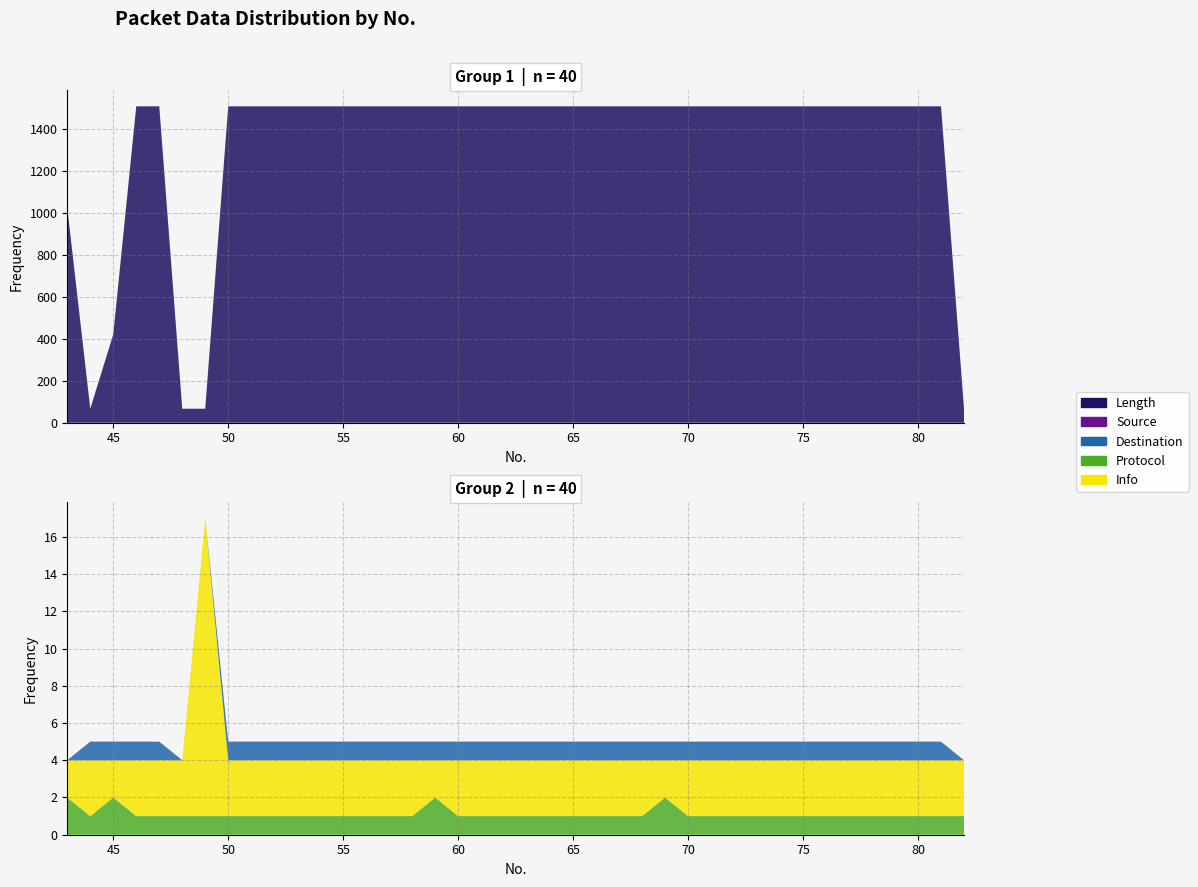

Reading left to right, list all the values displayed in this chart.

Length: 43=1025	44=66	45=421	46=1510	47=1510	48=66	49=66	50=1510	51=1510	52=1510	53=1510	54=1510	55=1510	56=1510	57=1510	58=1510	59=1510	60=1510	61=1510	62=1510	63=1510	64=1510	65=1510	66=1510	67=1510	68=1510	69=1510	70=1510	71=1510	72=1510	73=1510	74=1510	75=1510	76=1510	77=1510	78=1510	79=1510	80=1510	81=1510	82=66
Source: 43=1	44=0	45=0	46=0	47=0	48=1	49=1	50=0	51=0	52=0	53=0	54=0	55=0	56=0	57=0	58=0	59=0	60=0	61=0	62=0	63=0	64=0	65=0	66=0	67=0	68=0	69=0	70=0	71=0	72=0	73=0	74=0	75=0	76=0	77=0	78=0	79=0	80=0	81=0	82=1
Destination: 43=0	44=1	45=1	46=1	47=1	48=0	49=0	50=1	51=1	52=1	53=1	54=1	55=1	56=1	57=1	58=1	59=1	60=1	61=1	62=1	63=1	64=1	65=1	66=1	67=1	68=1	69=1	70=1	71=1	72=1	73=1	74=1	75=1	76=1	77=1	78=1	79=1	80=1	81=1	82=0
Protocol: 43=2	44=1	45=2	46=1	47=1	48=1	49=1	50=1	51=1	52=1	53=1	54=1	55=1	56=1	57=1	58=1	59=2	60=1	61=1	62=1	63=1	64=1	65=1	66=1	67=1	68=1	69=2	70=1	71=1	72=1	73=1	74=1	75=1	76=1	77=1	78=1	79=1	80=1	81=1	82=1
Info: 43=2	44=3	45=2	46=3	47=3	48=3	49=16	50=3	51=3	52=3	53=3	54=3	55=3	56=3	57=3	58=3	59=2	60=3	61=3	62=3	63=3	64=3	65=3	66=3	67=3	68=3	69=2	70=3	71=3	72=3	73=3	74=3	75=3	76=3	77=3	78=3	79=3	80=3	81=3	82=3